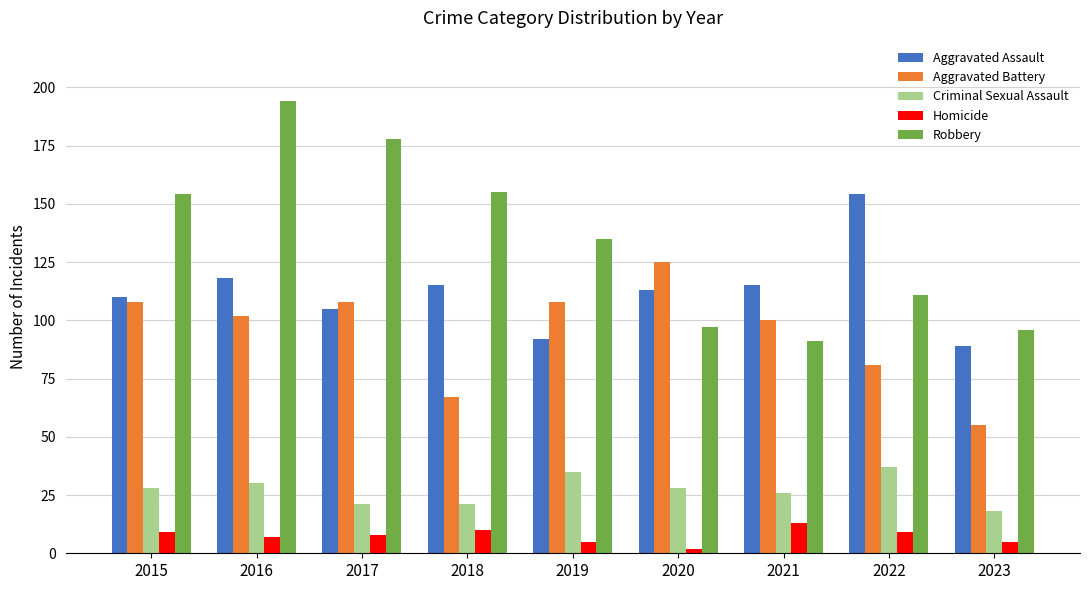

Which series has the largest total across all categories?

Robbery